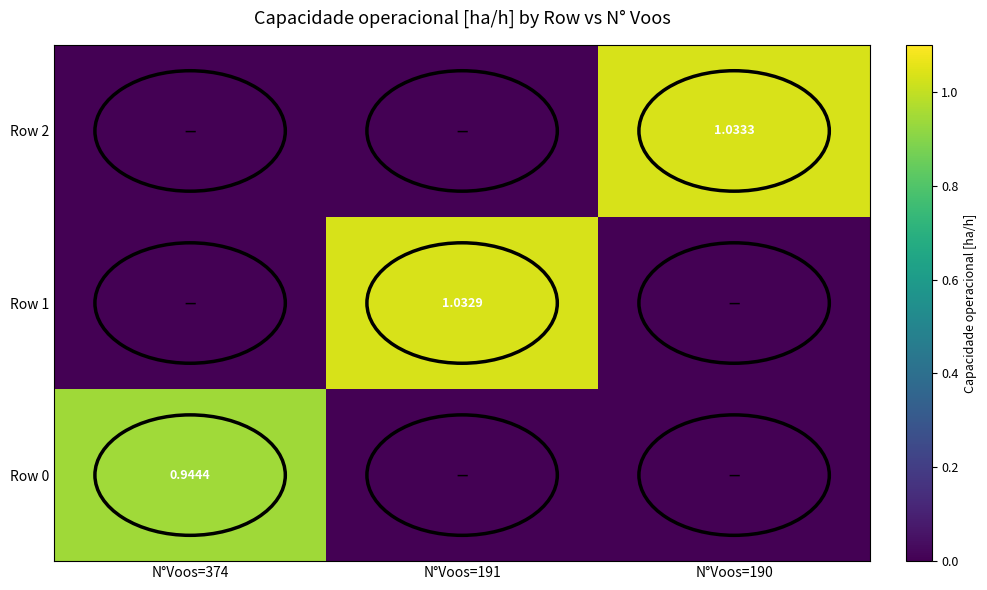

Is the value of Row 2 at N°Voos=190 greater than the value of Row 1 at N°Voos=191?

Yes